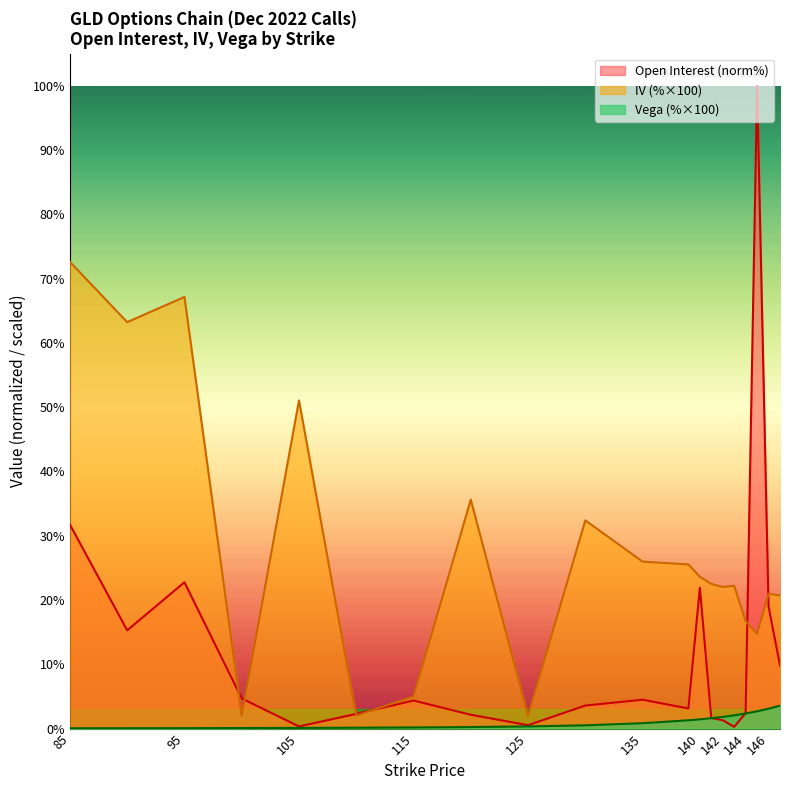

Where is iv nearest to the value 37?

120